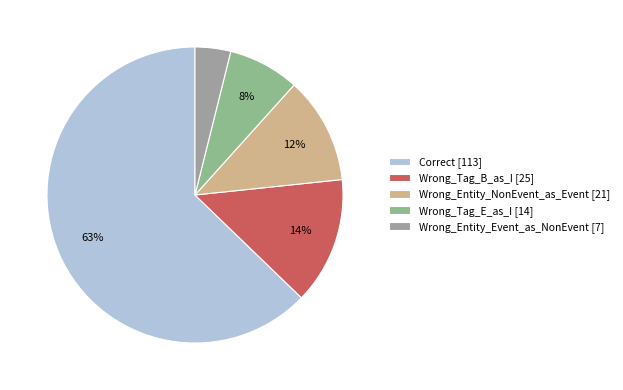

Which slice is the smallest?

Wrong_Entity_Event_as_NonEvent